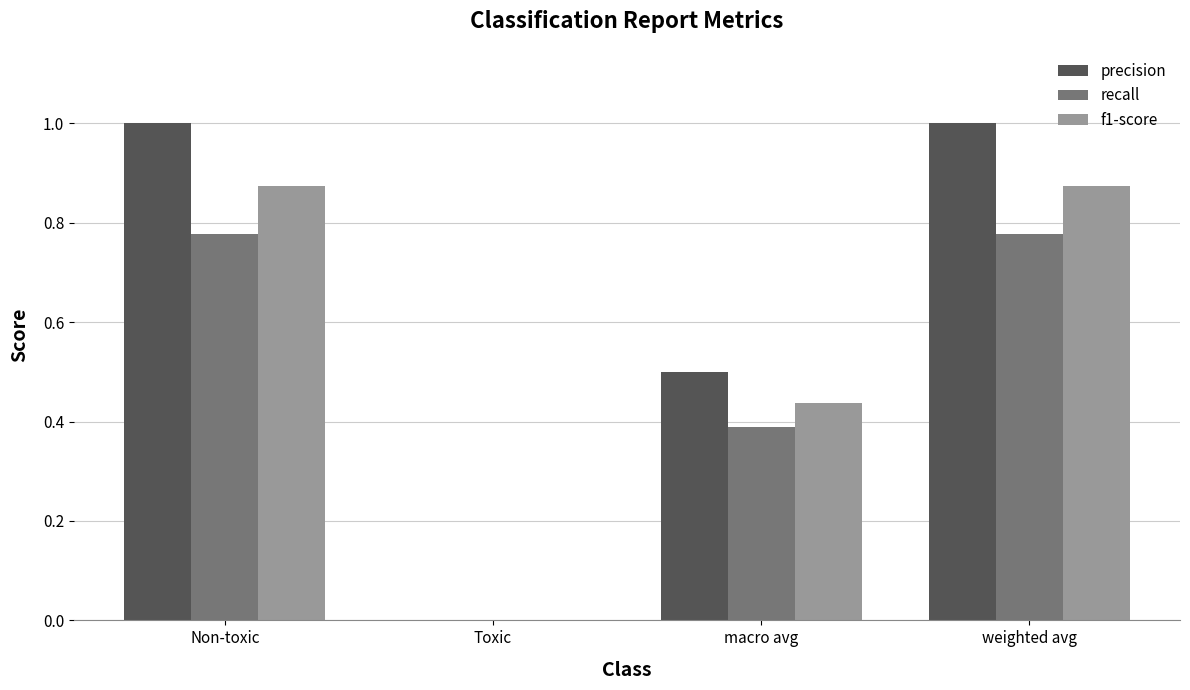

What is the greatest value displayed?

1.0